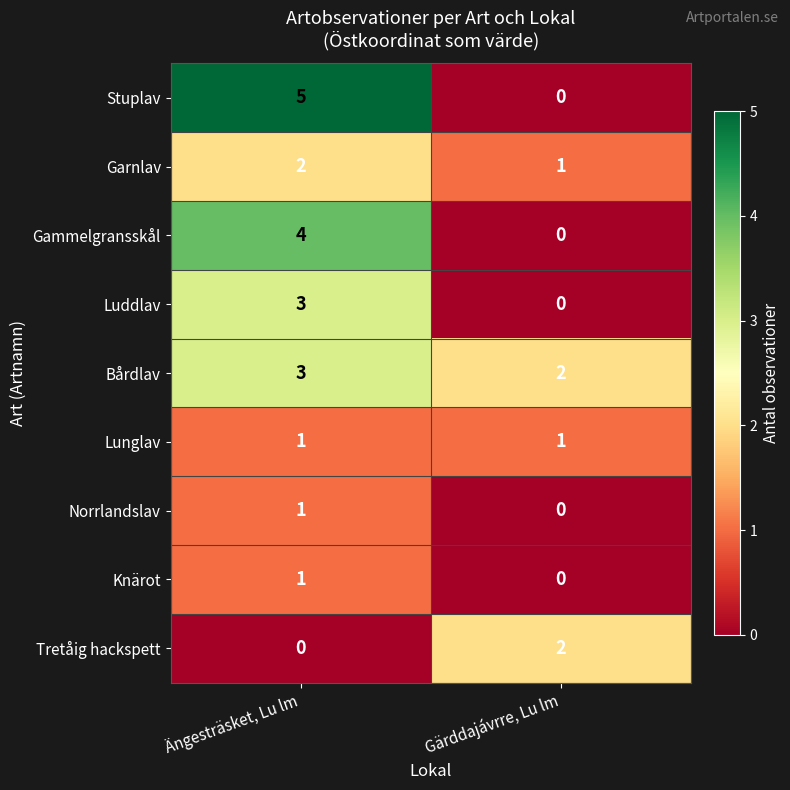

Which series has the largest range (max minus min)?

Stuplav